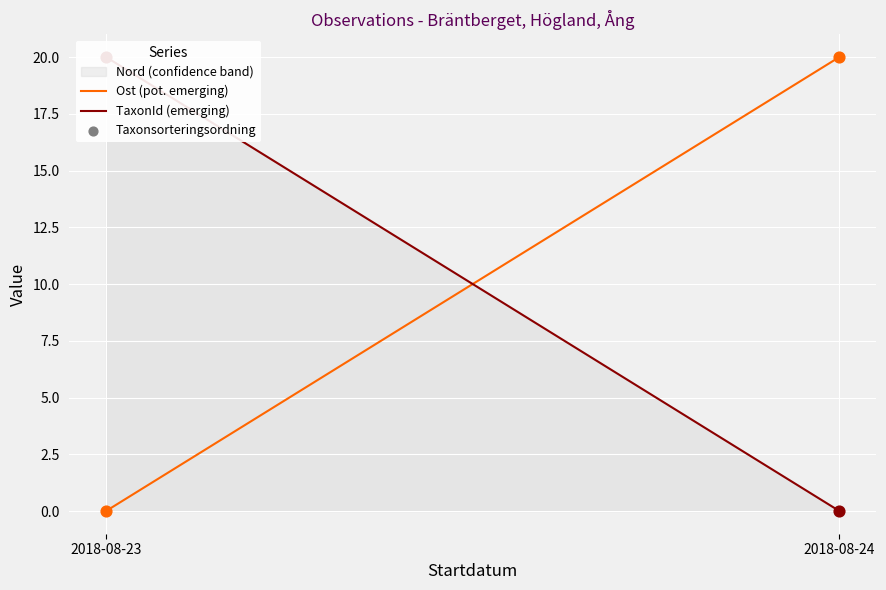

Which series has the largest total across all categories?

Ost (pot. emerging)